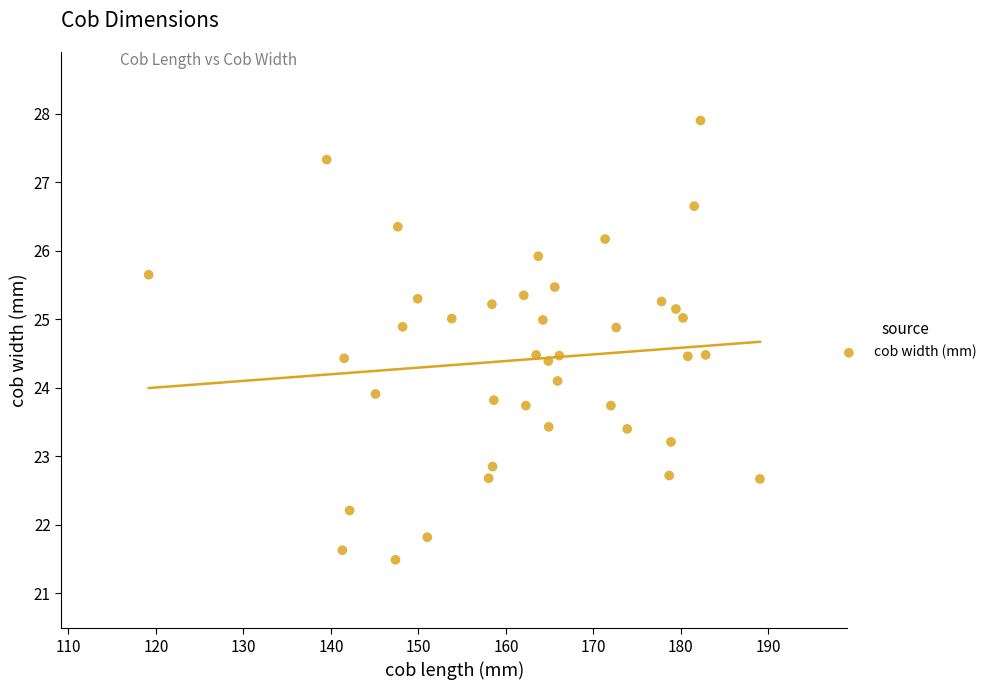

What is the range of X values (max minus min)?

69.8